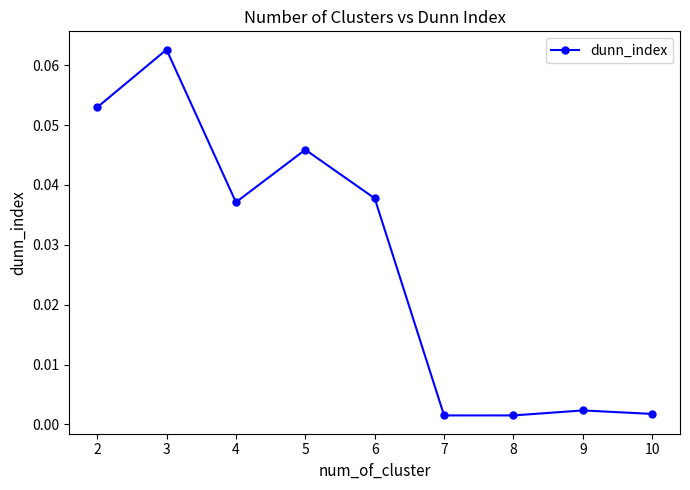

What is the sum of all values?

0.2